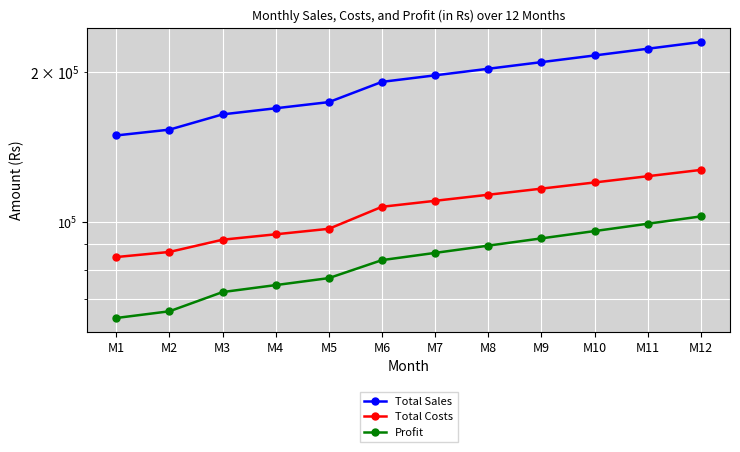

The Total Costs series shows 107143.1 at M6. True or false?

True